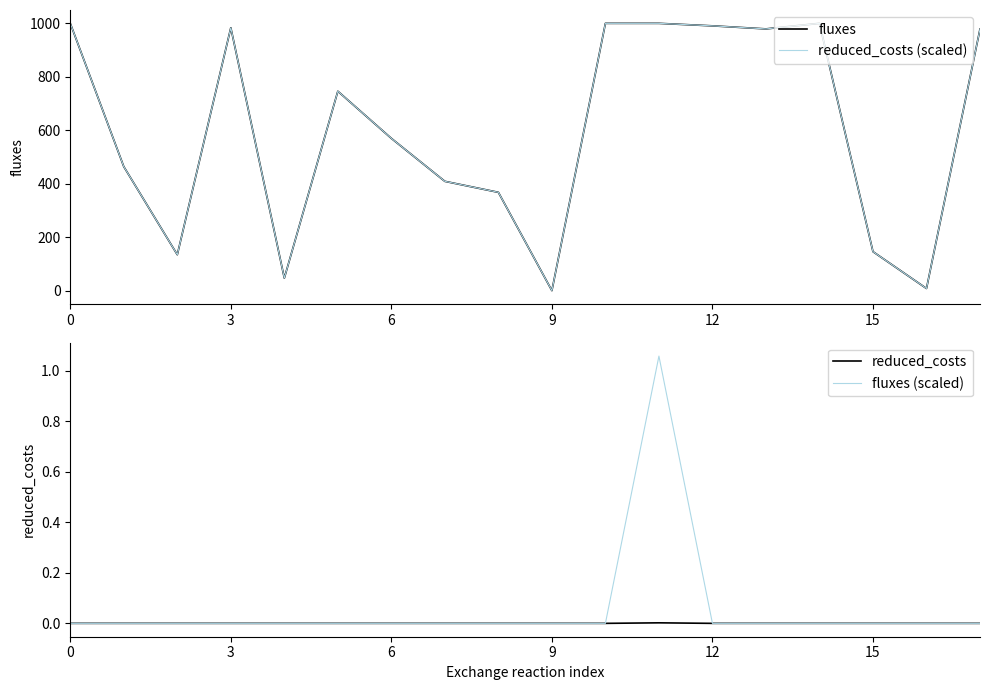

Between 7 and 14, which series saw the biggest shift?

fluxes